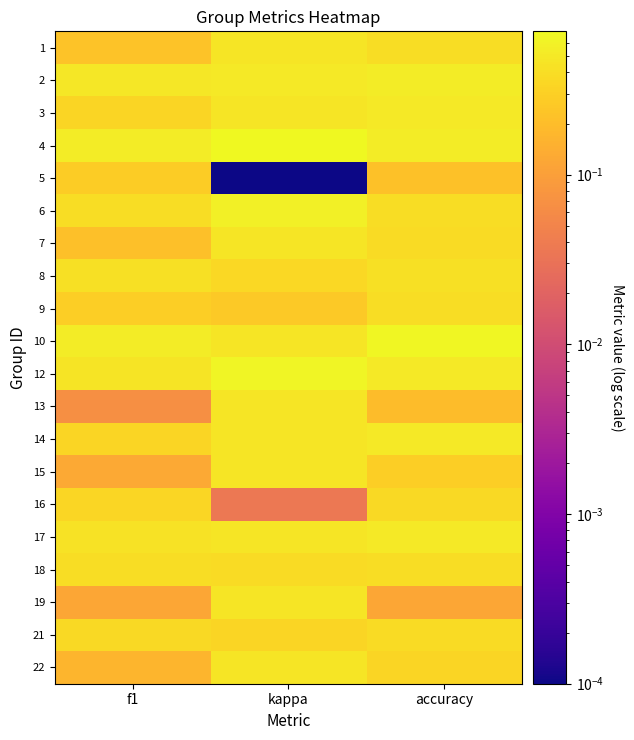

At which category does the chart reach its minimum across all series?

kappa